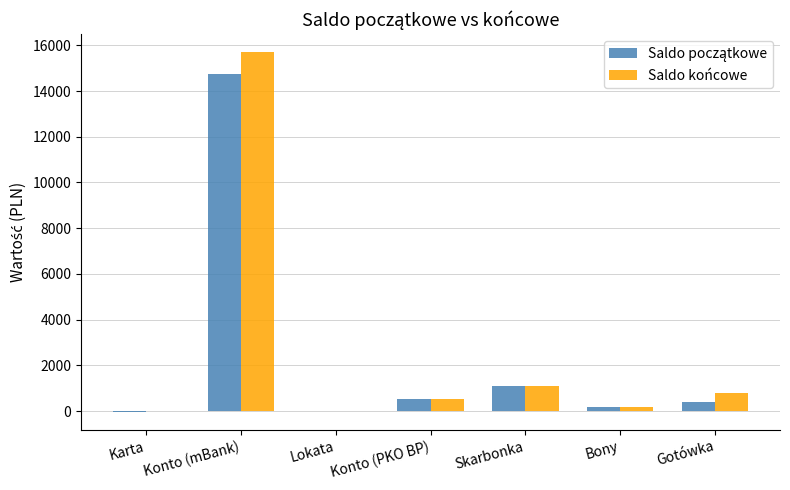

What is the sum of the Saldo końcowe values at Konto (mBank) and Gotówka?

16489.9